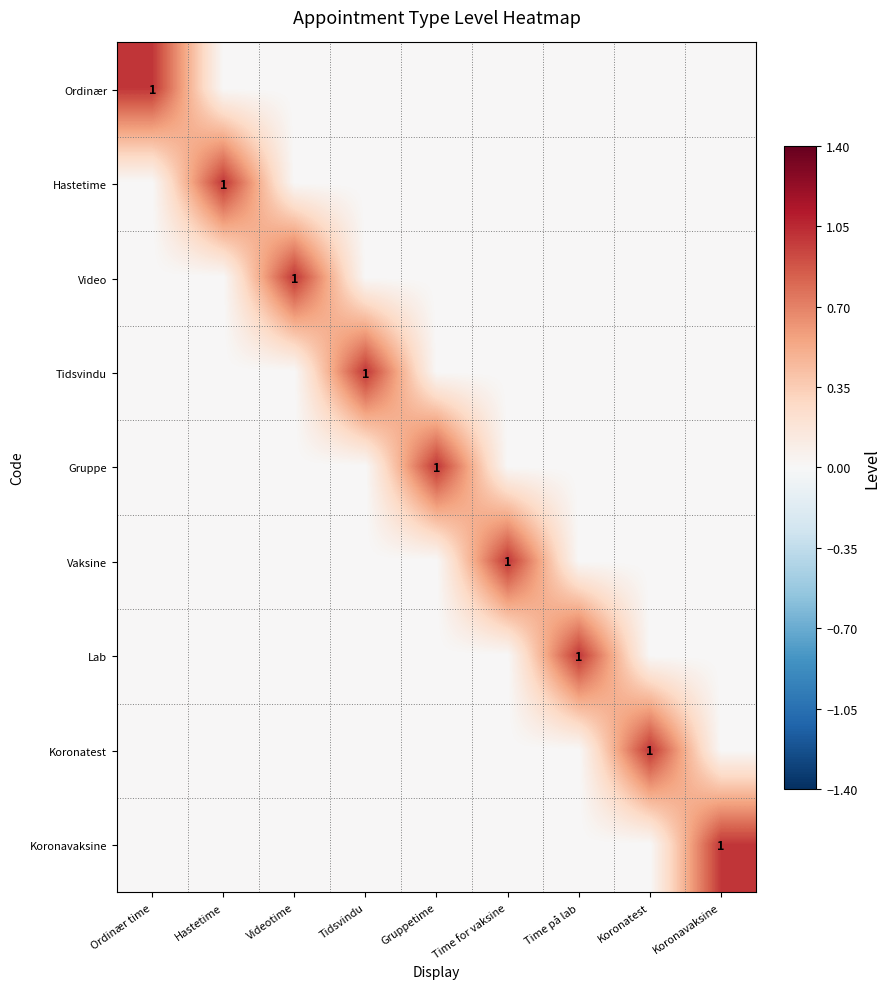

True or false: Gruppe has a value of 1 at Gruppetime.

True